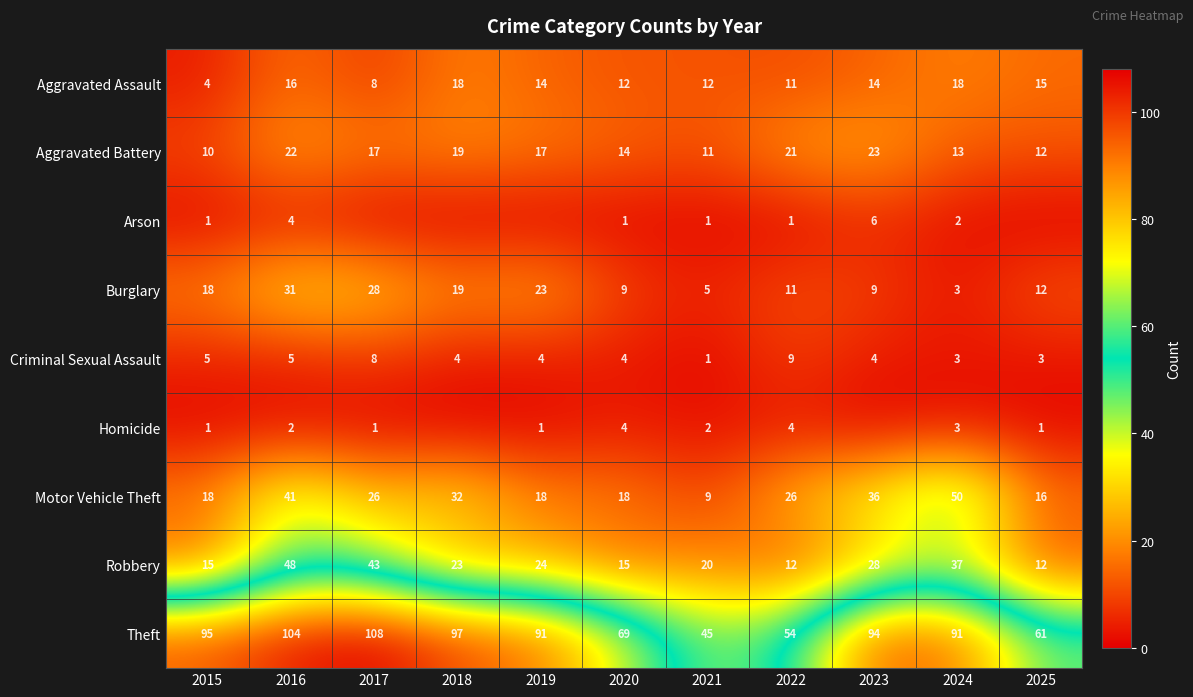

What is the difference between the highest and lowest values at 2015?

94